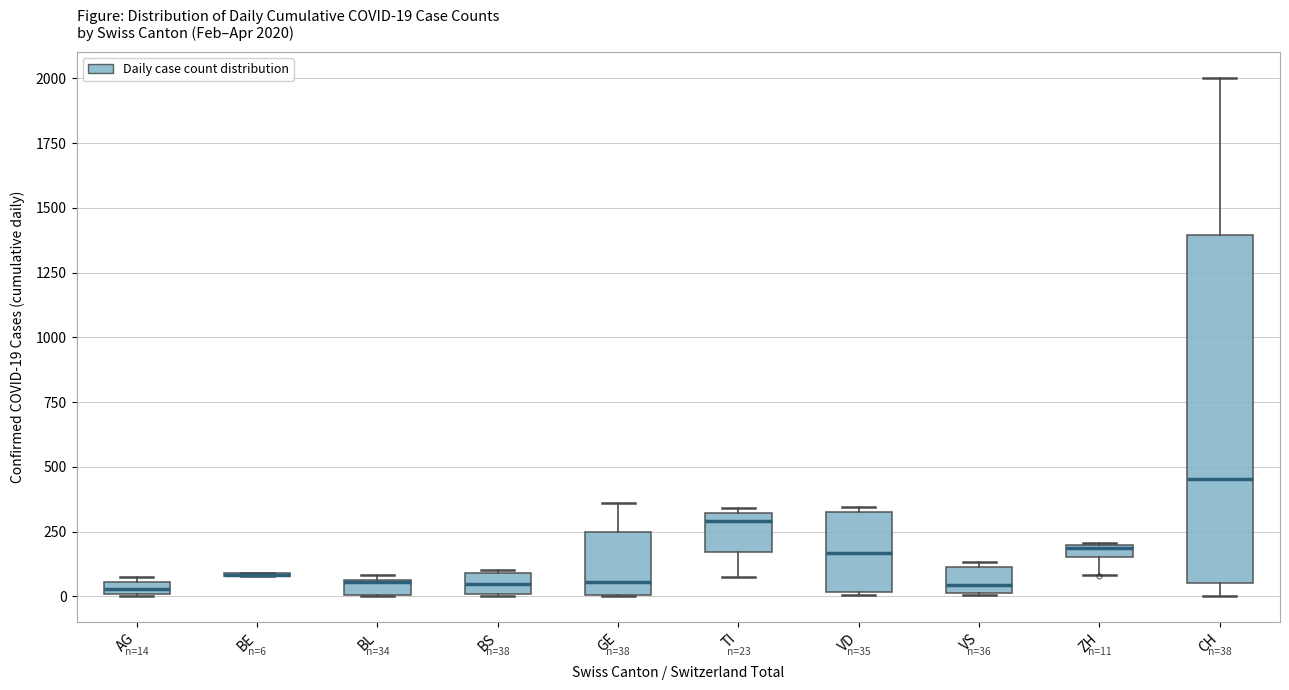

Which box is the tallest, from its lower edge to its upper edge?

CH